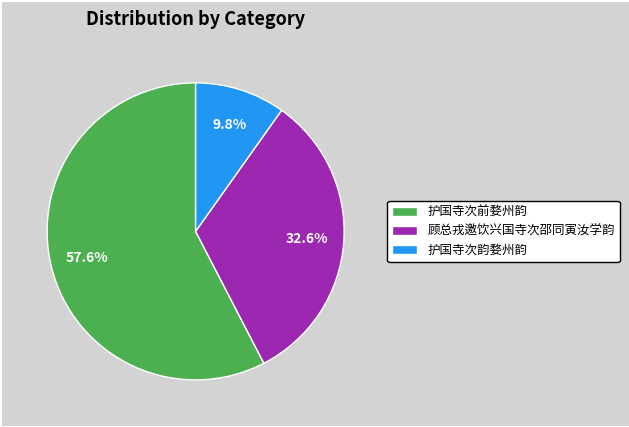

To the nearest percent, what percentage of the pie is 顾总戎邀饮兴国寺次邵同寅汝学韵?

33%